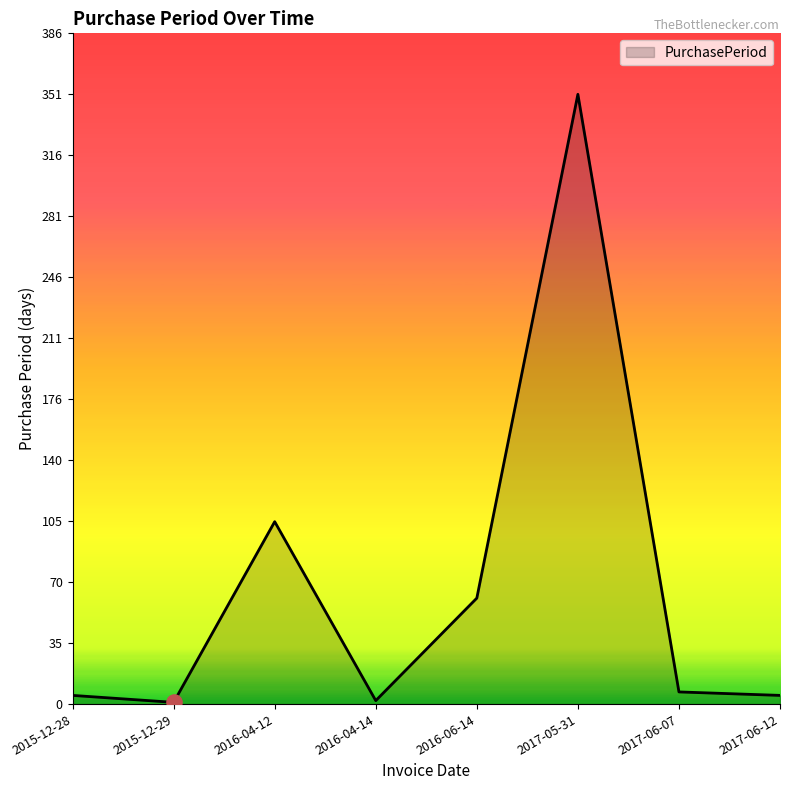

Which has a higher value, 2015-12-28 or 2016-06-14?

2016-06-14